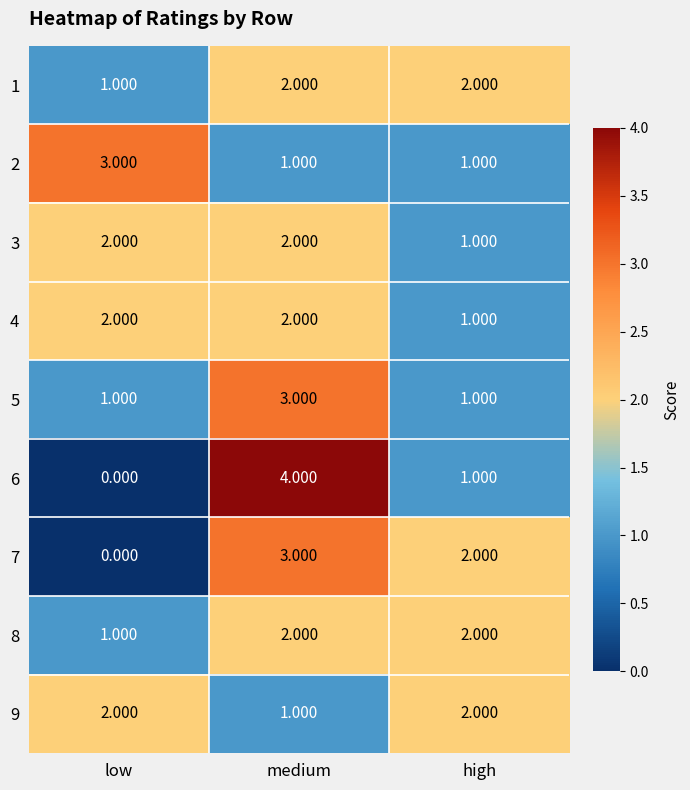

How many values in the 4 series are below 2?

1